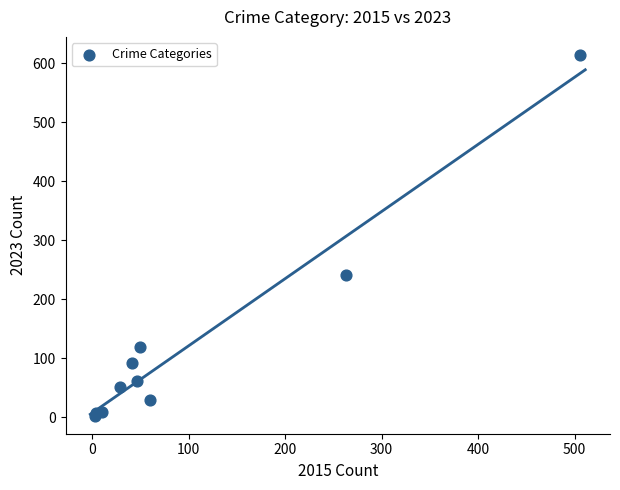

What Y value in the scatter plot is closest to 308?

241